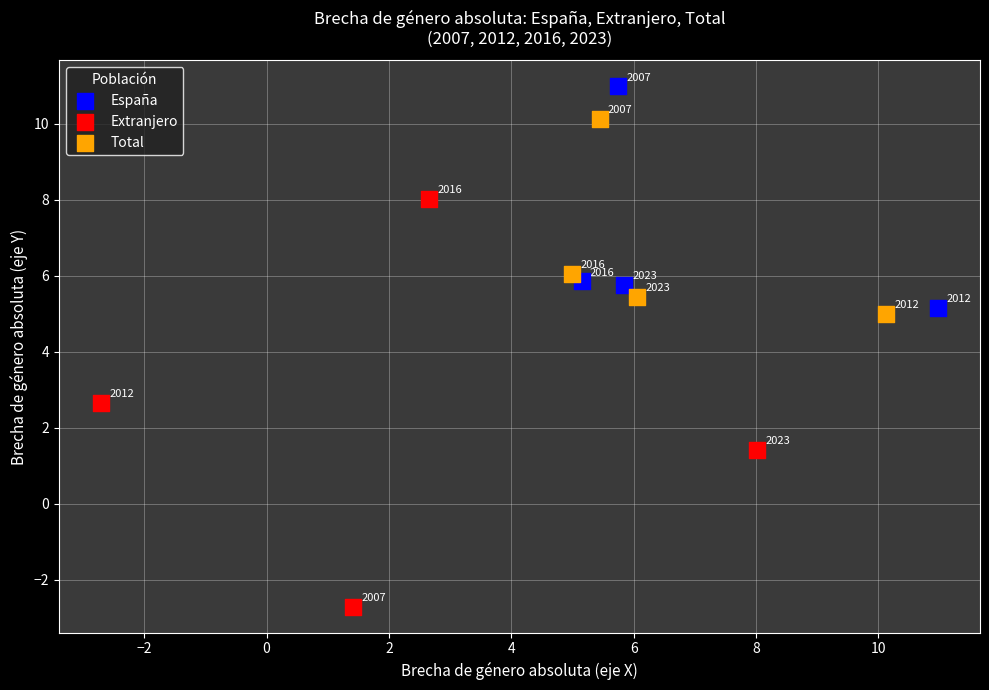

Which series reaches the minimum Y coordinate?

Extranjero